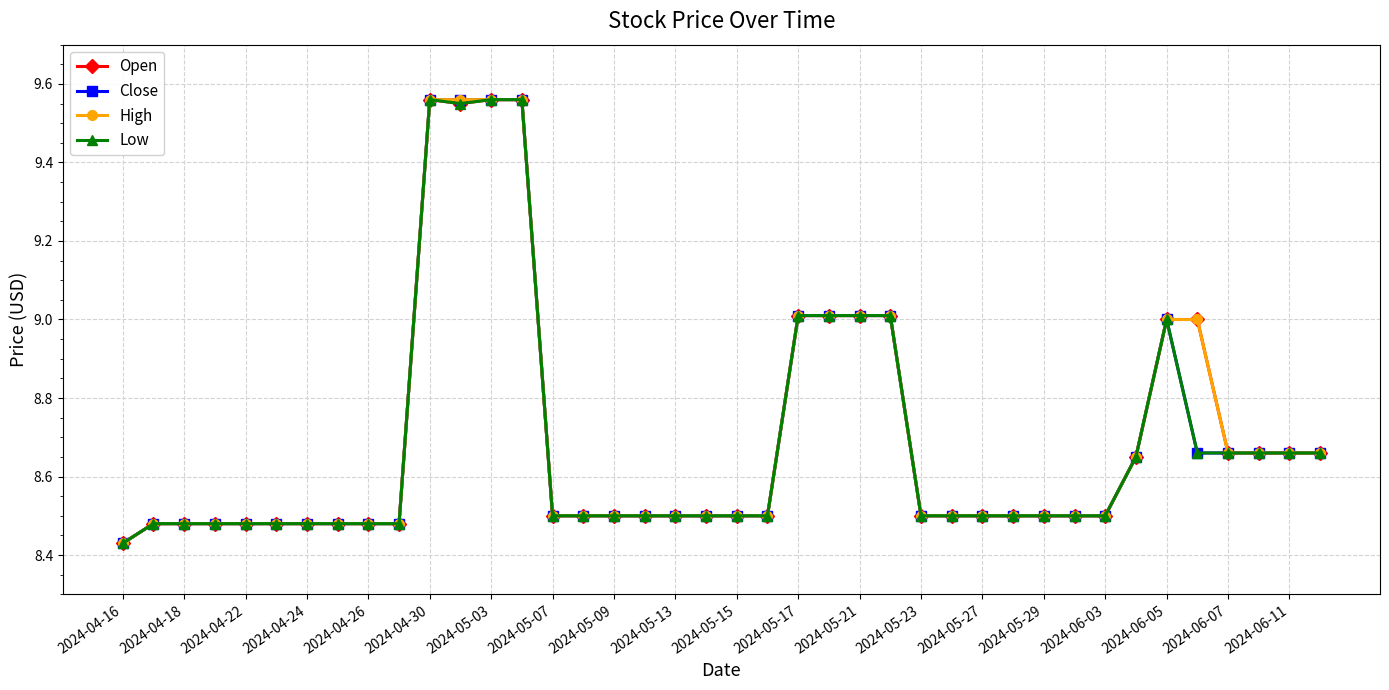

At how many categories does at least one series exceed 8?

40